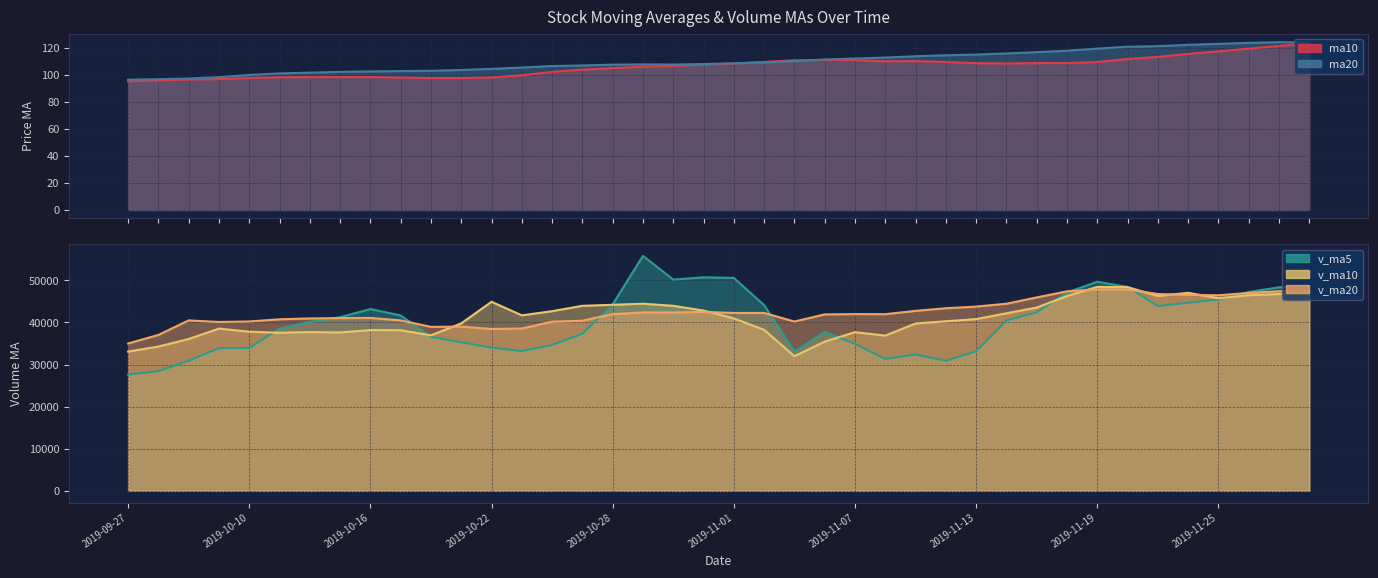

The v_ma5 series shows 33945.4 at 2019-10-10. True or false?

True